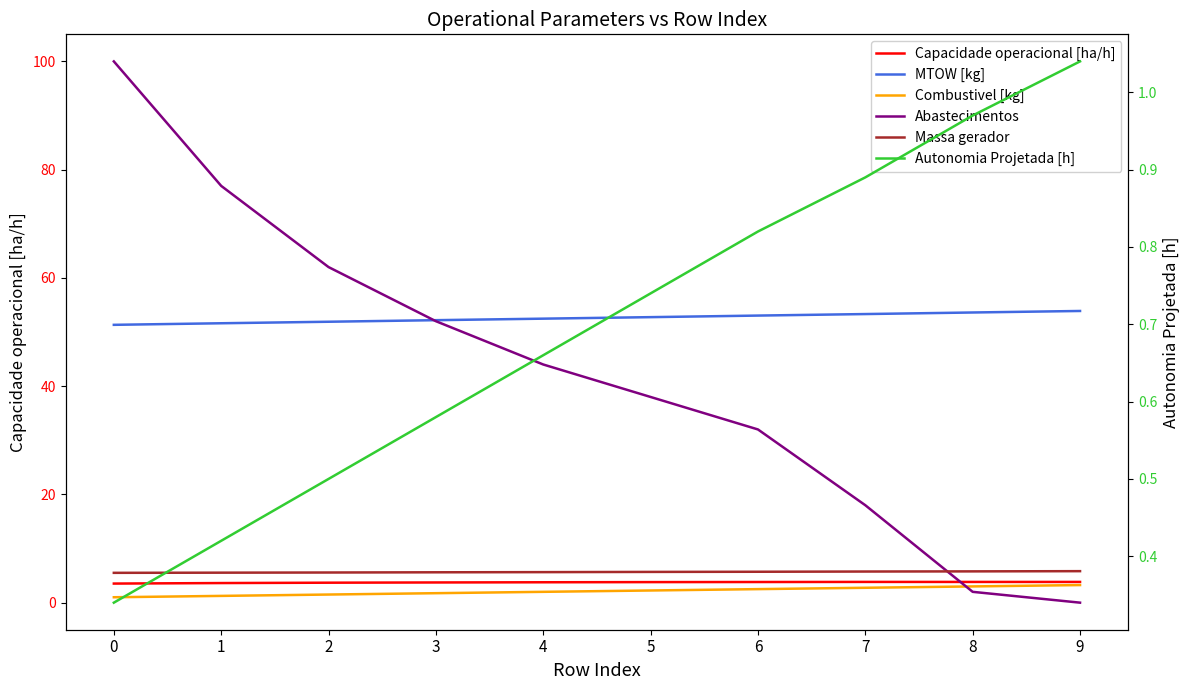

What is the lowest value of the Autonomia Projetada [h] series?

0.3